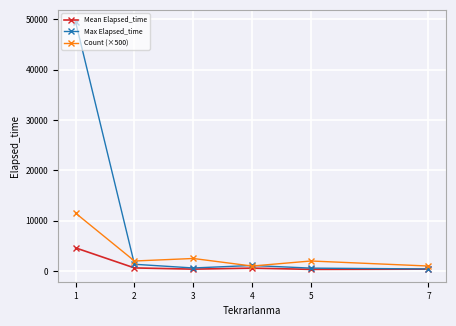

The value of Count (×500) at 3 is 2500.0. True or false?

True